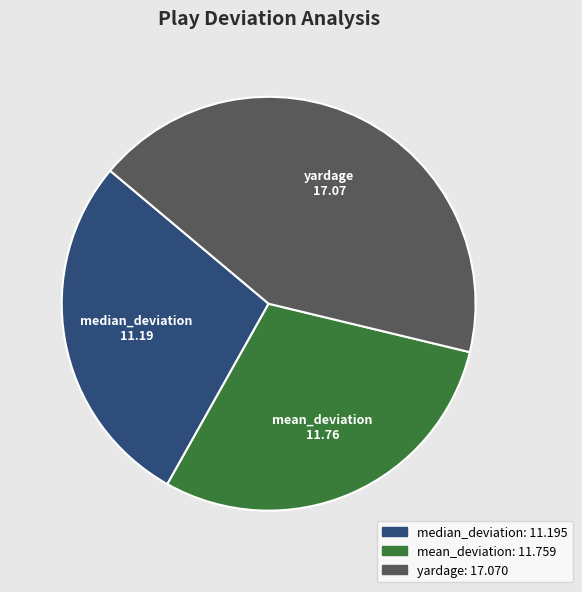

Which slice is the largest?

yardage